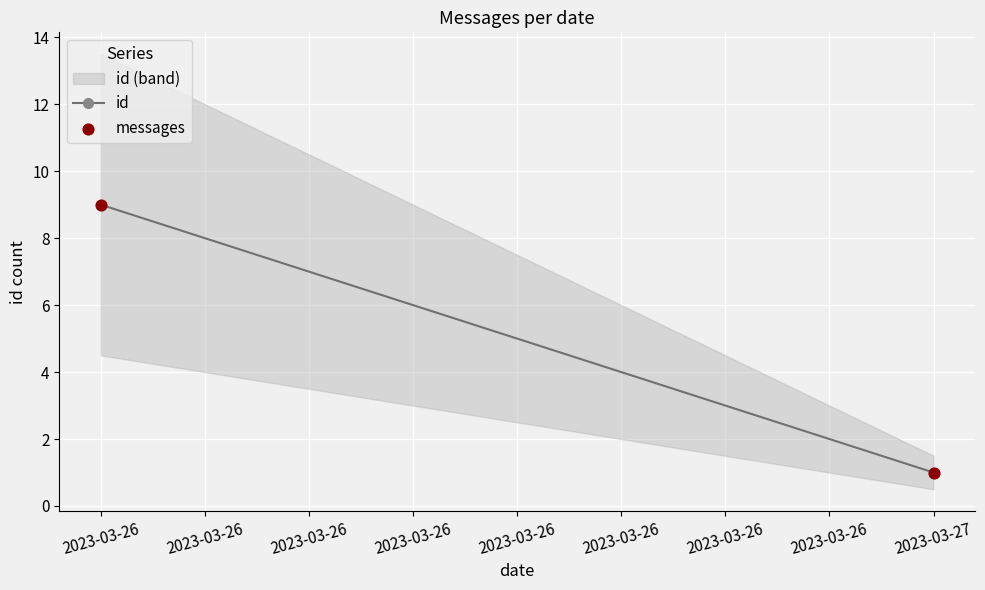

What is the average Y value?

5